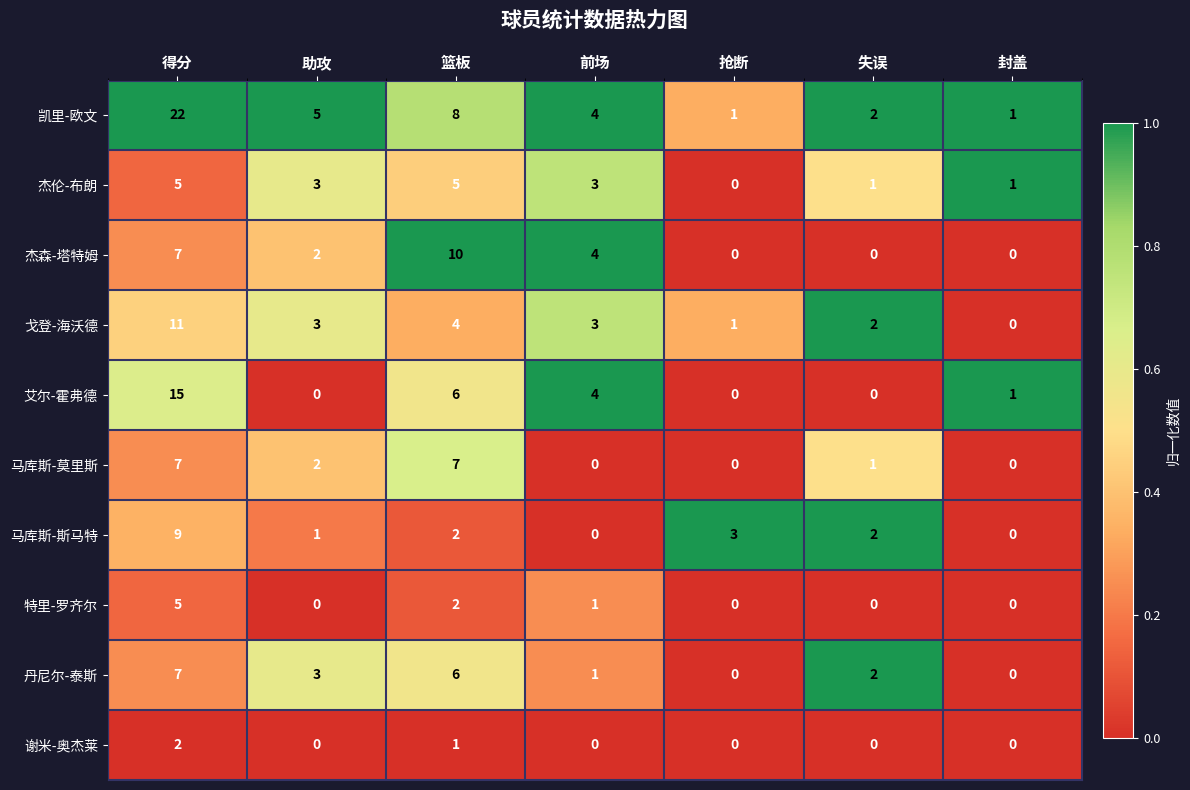

What is the sum of the 特里-罗齐尔 values at 封盖 and 得分?

5